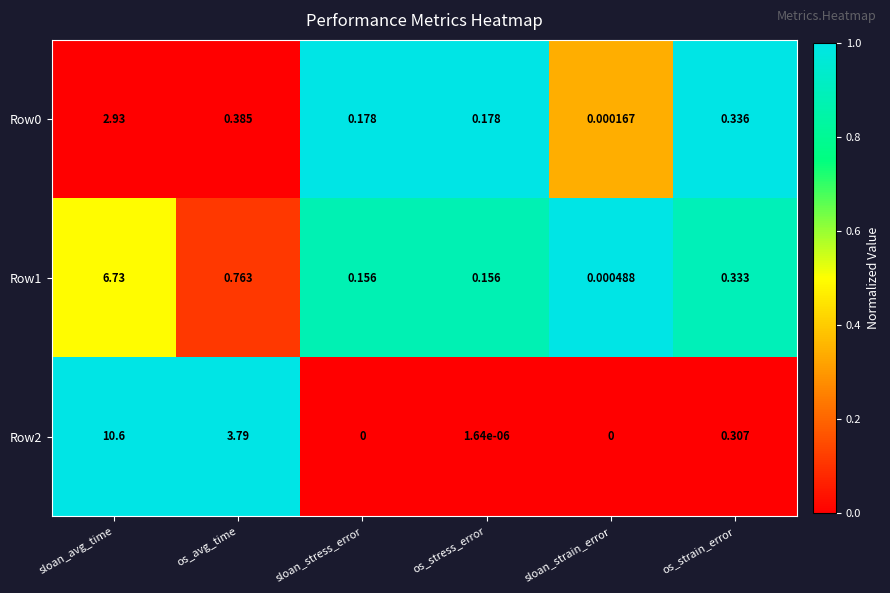

Which category has the highest value in the Row2 series?

sloan_avg_time